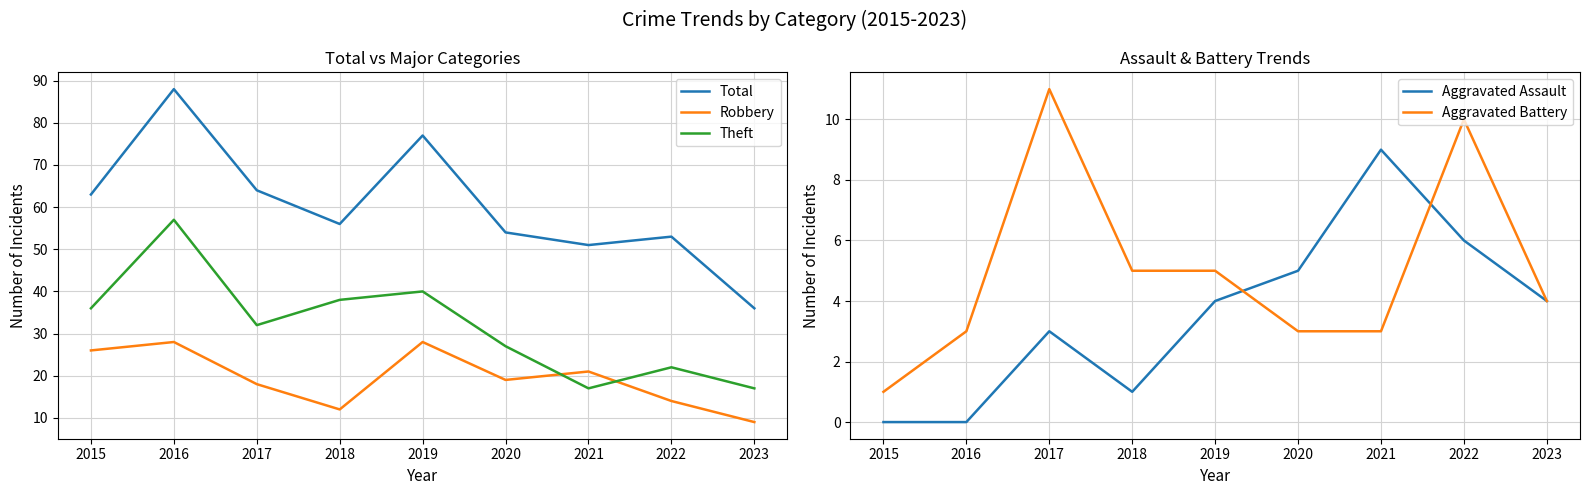

Reading left to right, list all the values displayed in this chart.

Total: 63	88	64	56	77	54	51	53	36
Robbery: 26	28	18	12	28	19	21	14	9
Theft: 36	57	32	38	40	27	17	22	17
Aggravated Assault: 0	0	3	1	4	5	9	6	4
Aggravated Battery: 1	3	11	5	5	3	3	10	4